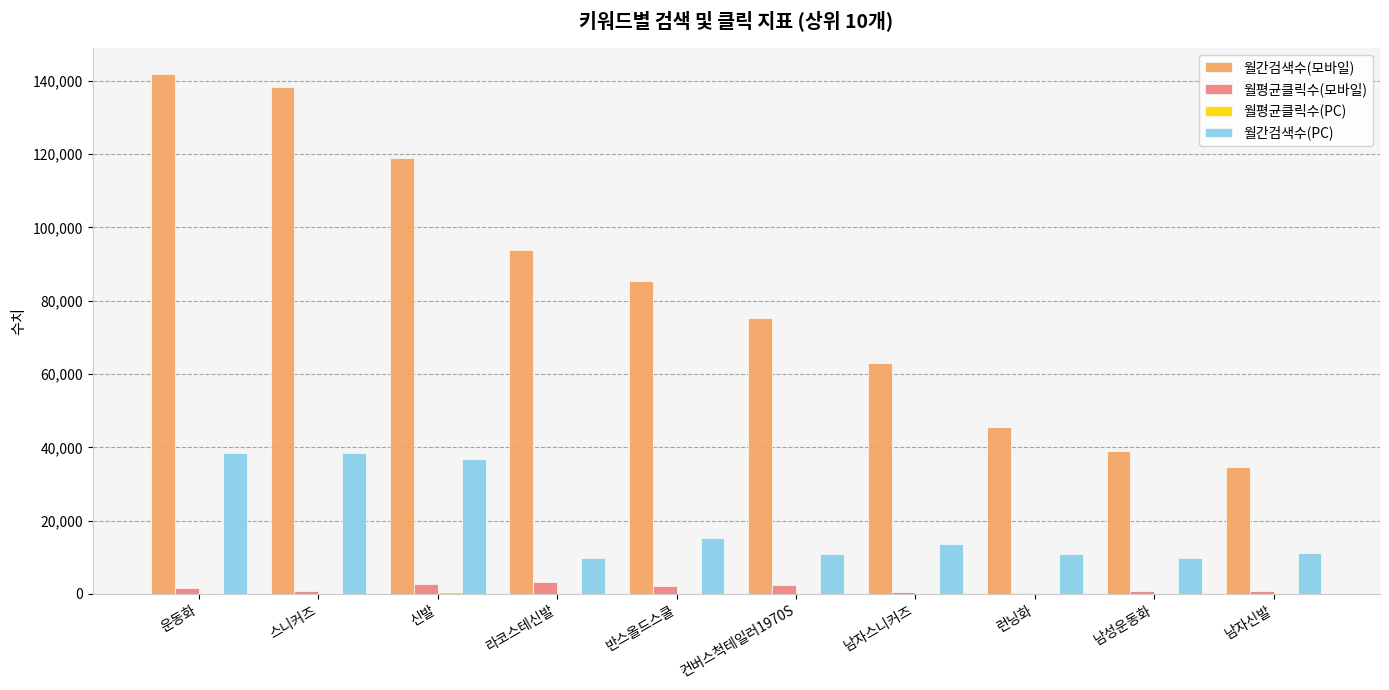

Is the value of 월간검색수(모바일) at 런닝화 greater than the value of 월간검색수(PC) at 컨버스척테일러1970S?

Yes